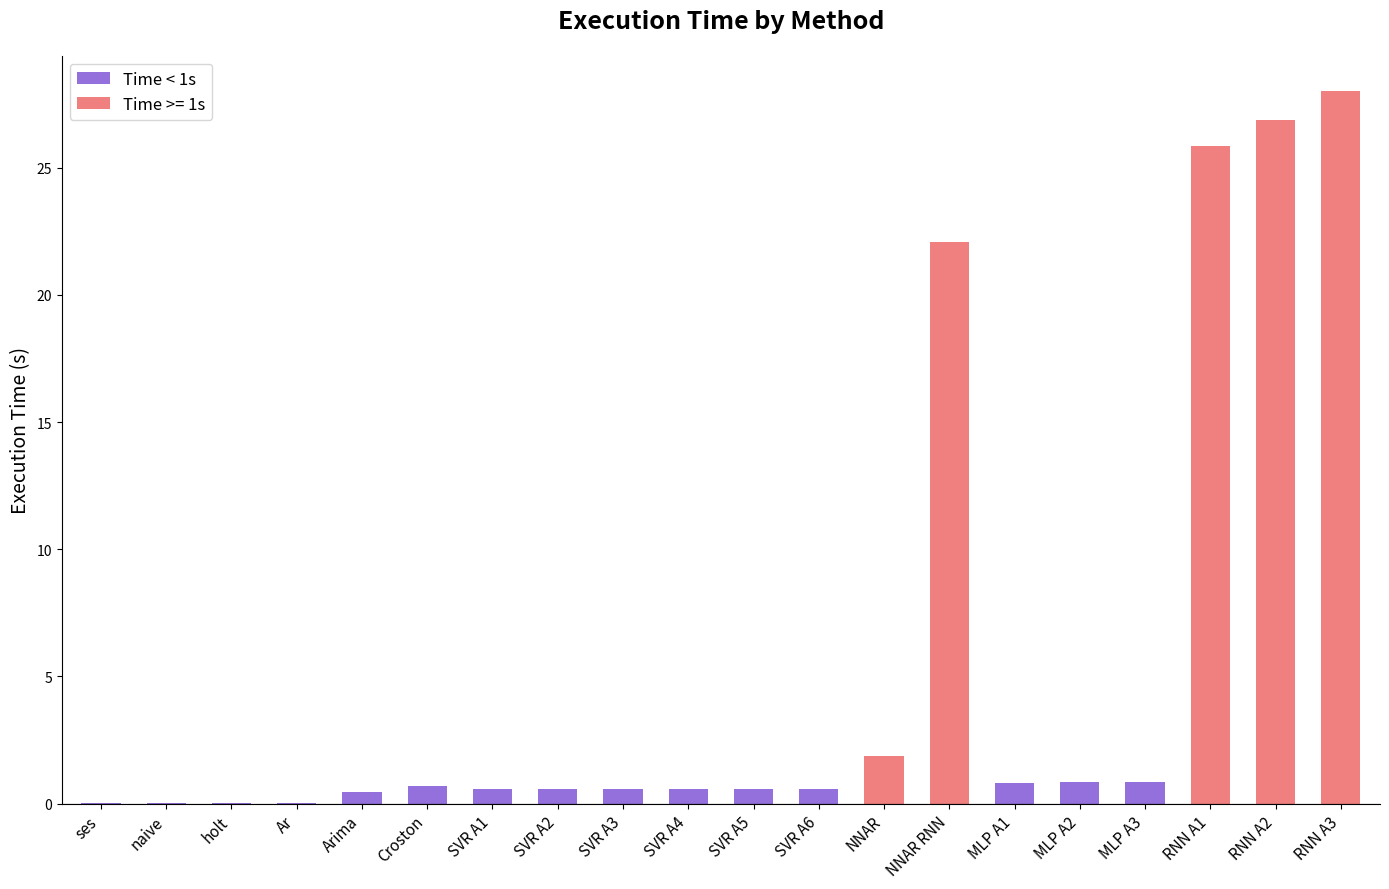

What is the sum of all Time < 1s values?

7.1